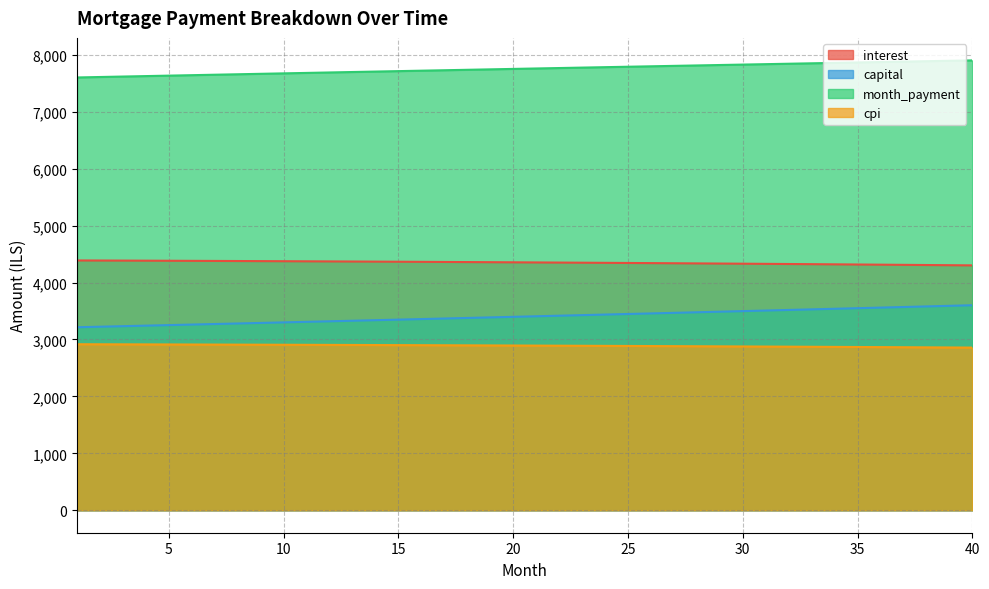

What is the greatest value displayed?

7902.2